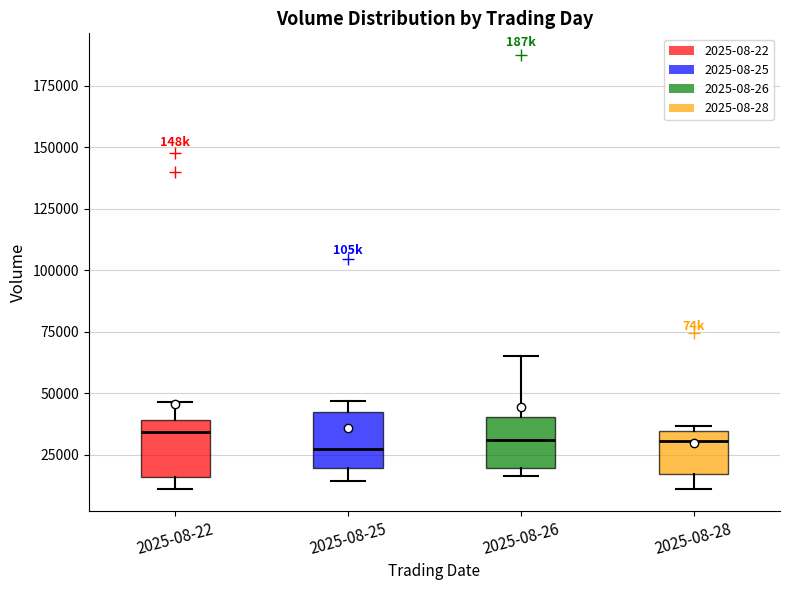

Reading left to right, transcribe this box plot: for each box, give where its median line is, the range the box spans, and where its two whiskers end, as read against the y-axis. The values are not printed on the chart, so give them approximately, as read against the axis.

2025-08-22: median 35000, box 15000 to 40000, whiskers 10000 to 45000
2025-08-25: median 25000, box 20000 to 40000, whiskers 15000 to 45000
2025-08-26: median 30000, box 20000 to 40000, whiskers 15000 to 65000
2025-08-28: median 30000, box 15000 to 35000, whiskers 10000 to 35000 (just above the box's upper edge)